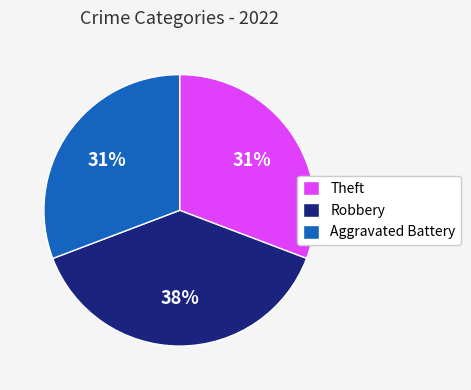

To the nearest percent, what percentage of the pie is Robbery?

38%